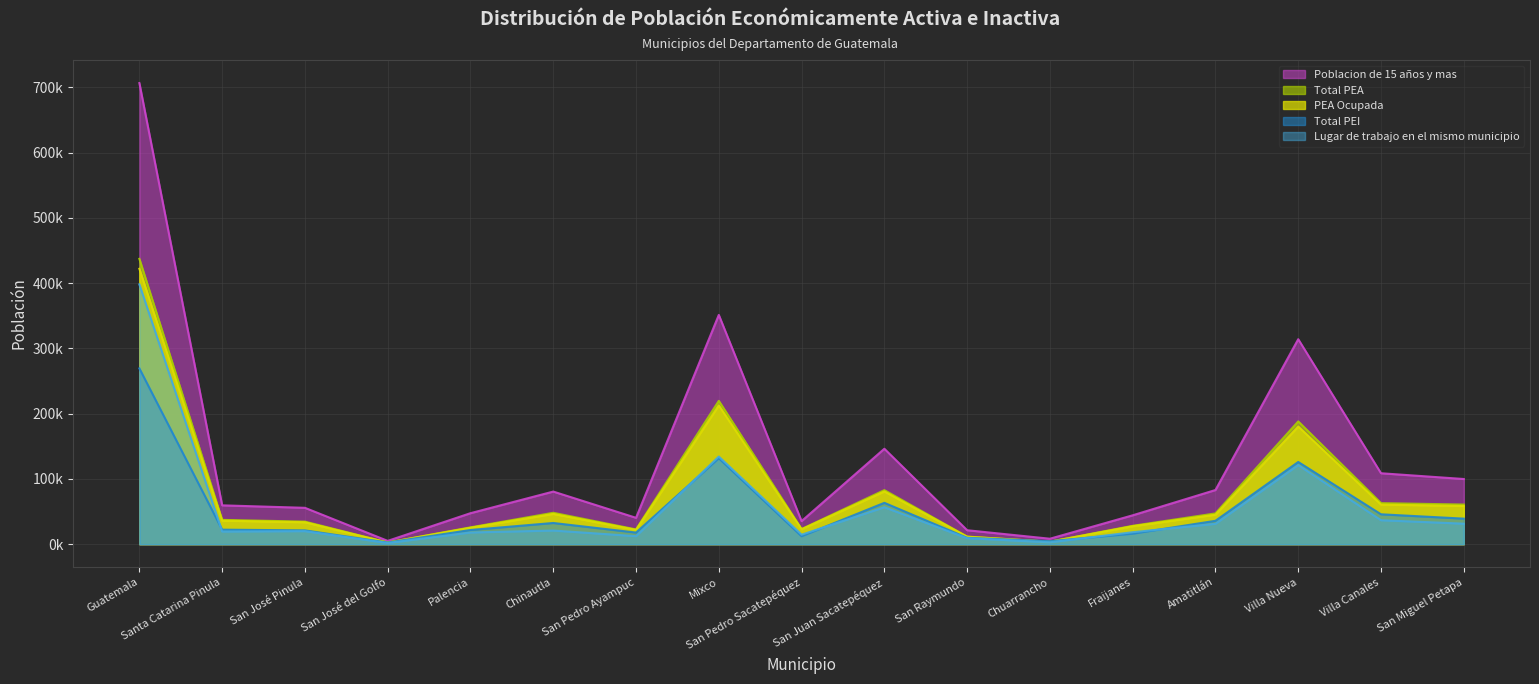

True or false: Total PEA and PEA Ocupada cross at least once.

False